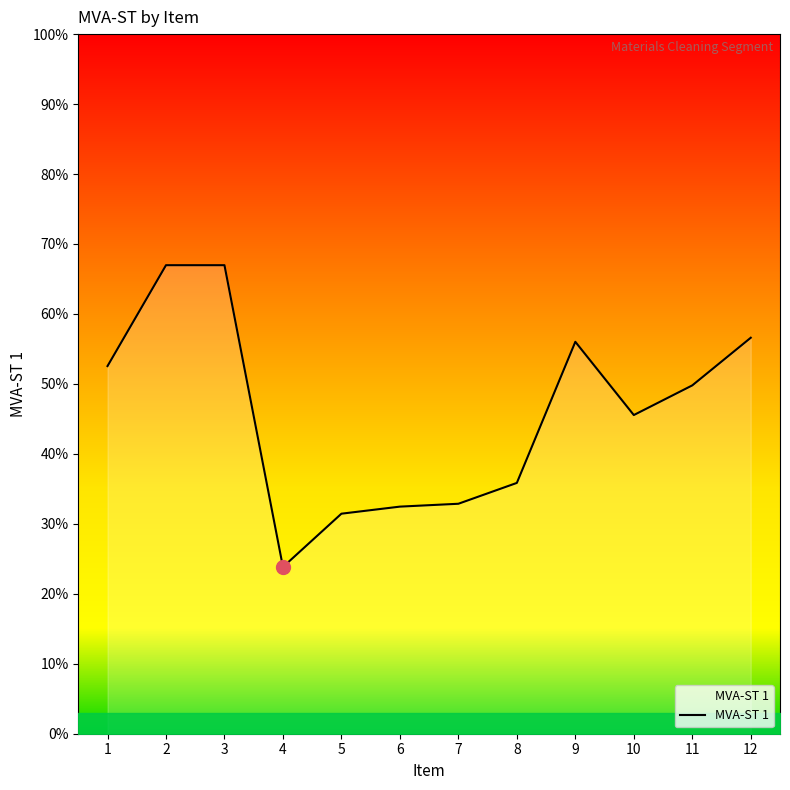

List the labels in order of value, largest first.

2, 3, 12, 9, 1, 11, 10, 8, 7, 6, 5, 4